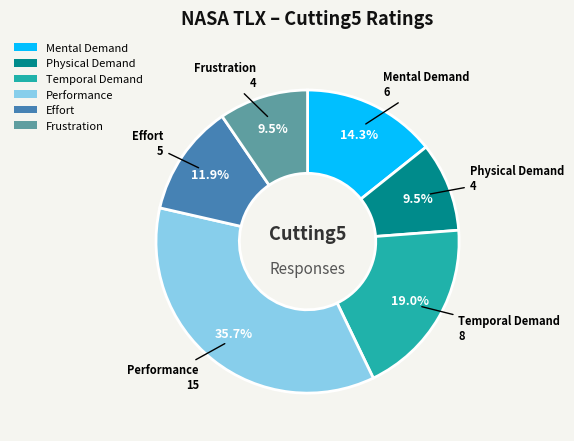

To the nearest percent, what is the difference between the largest and smallest slice percentages?

26%